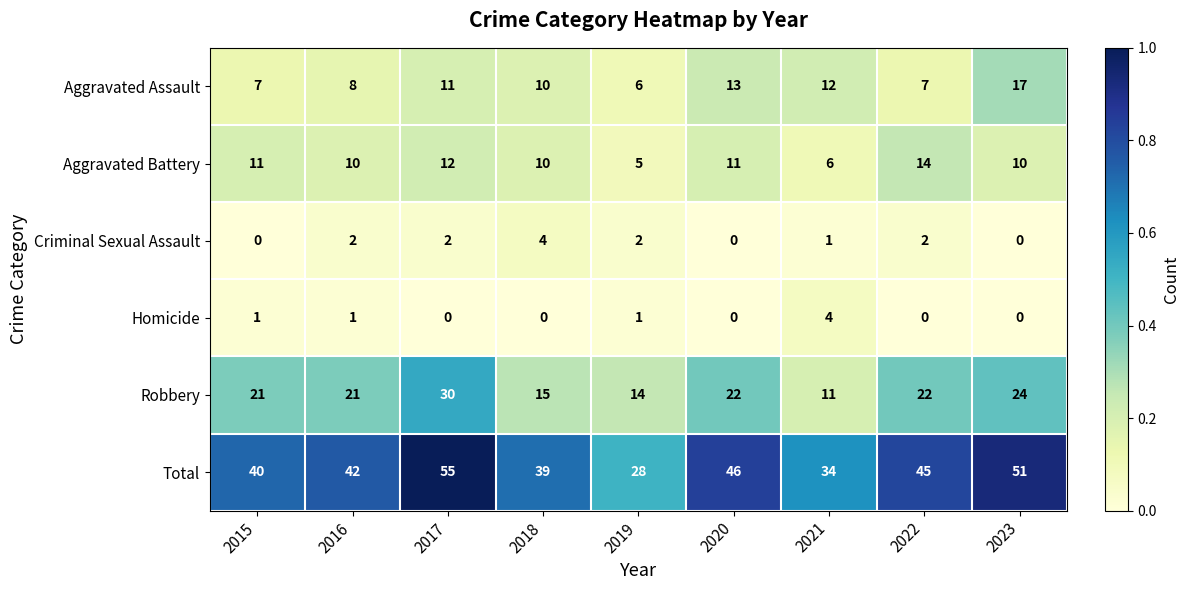

At which label does Total reach its peak?

2017